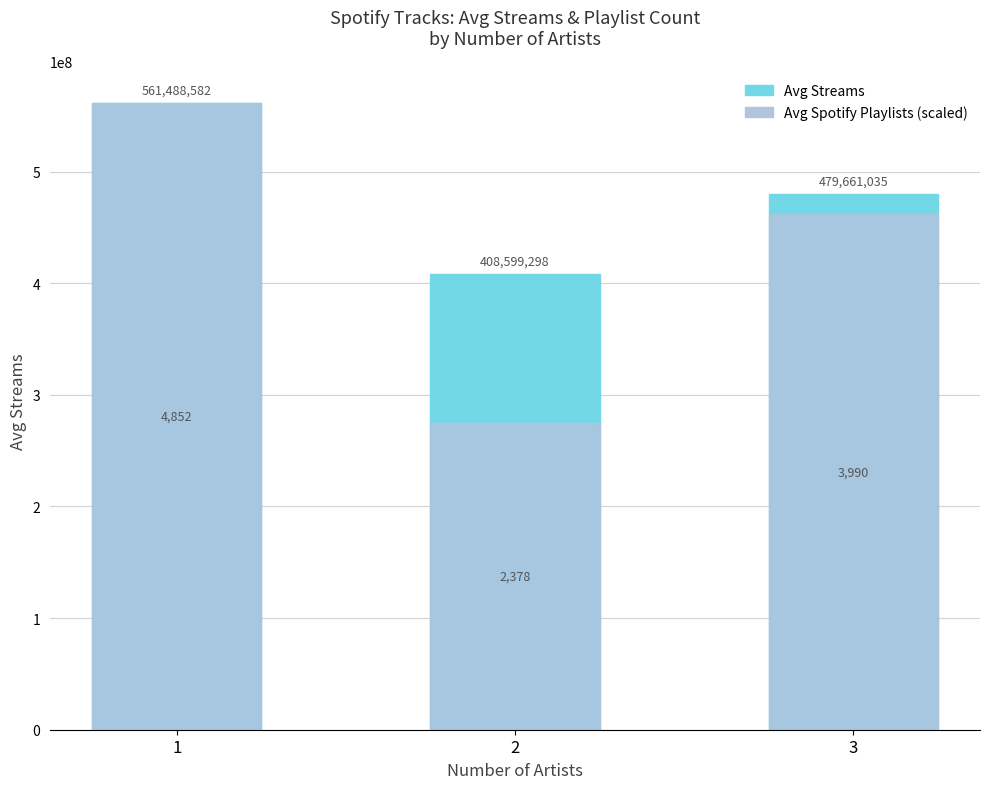

What is the value of the Avg Streams bar at the 3rd from the left?

479661035.0